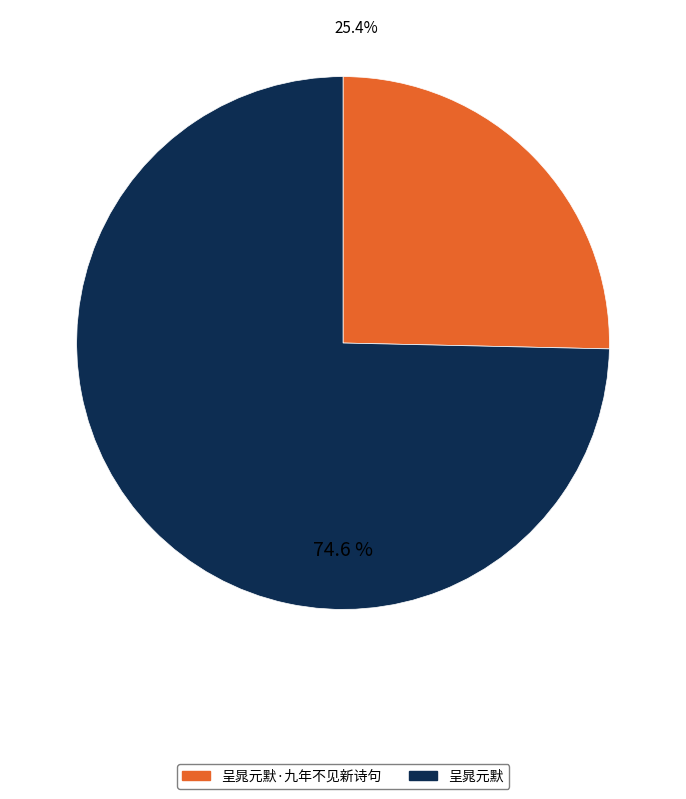

To the nearest percent, what is the average slice percentage?

50%